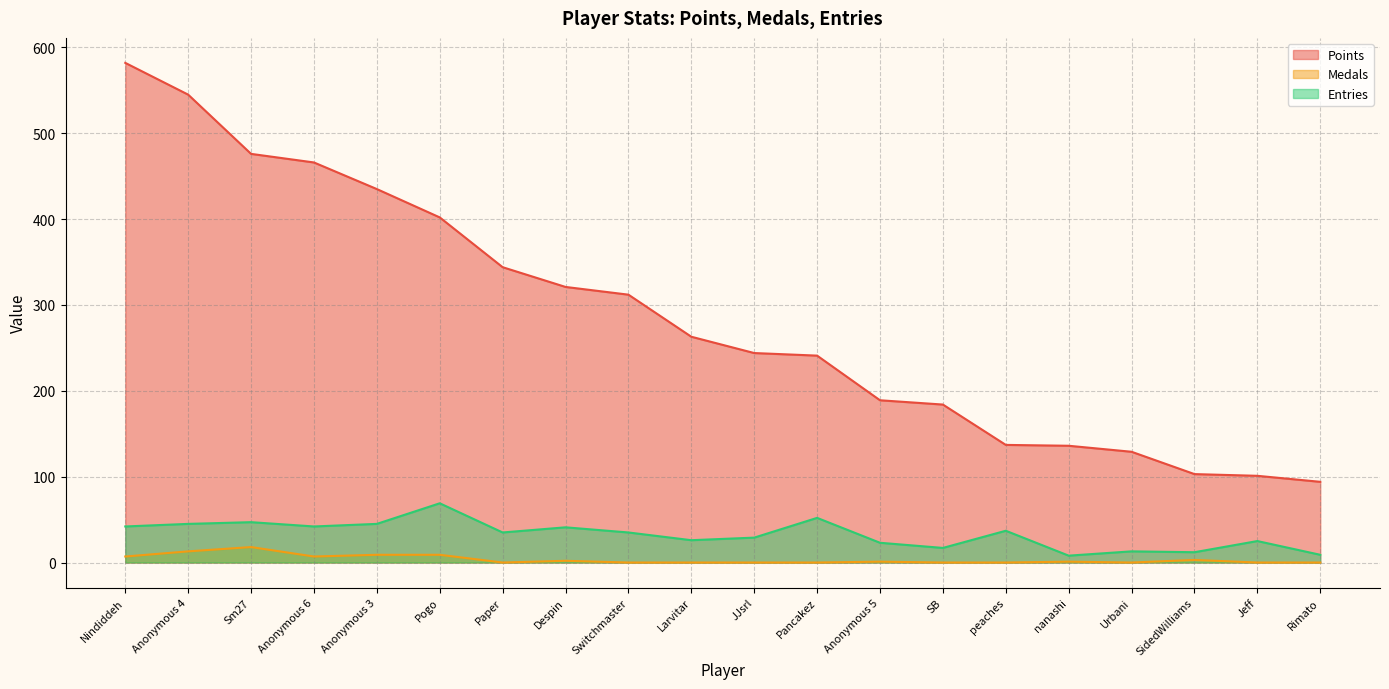

How many interior local peaks does the Entries series have?

7